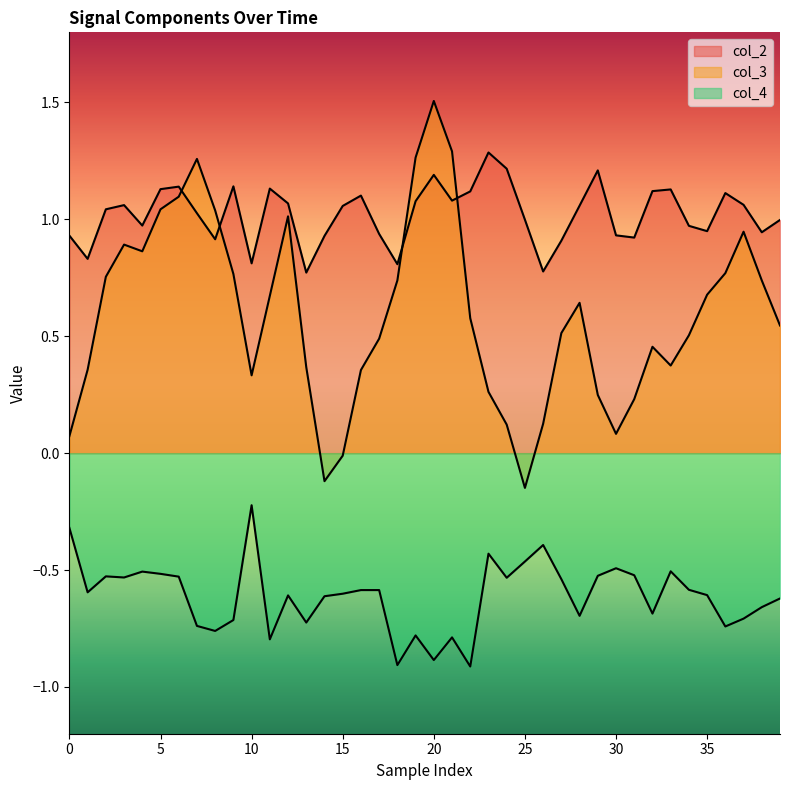

What is the value of the col_4 point at the 34th from the left?

-0.5